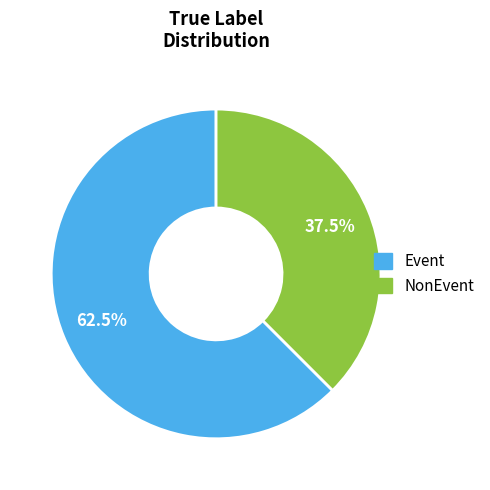

To the nearest percent, what is the difference between the NonEvent and Event slice percentages?

25%